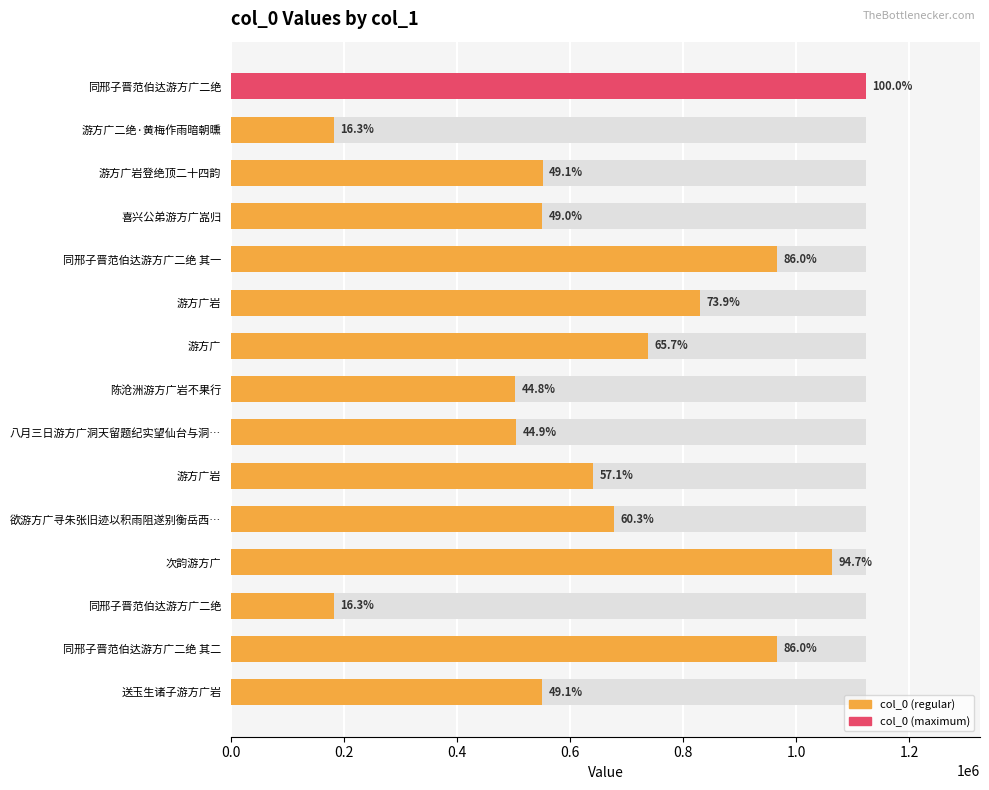

What is the change in value from 喜兴公弟游方广嵓归 to 次韵游方广?

+513192